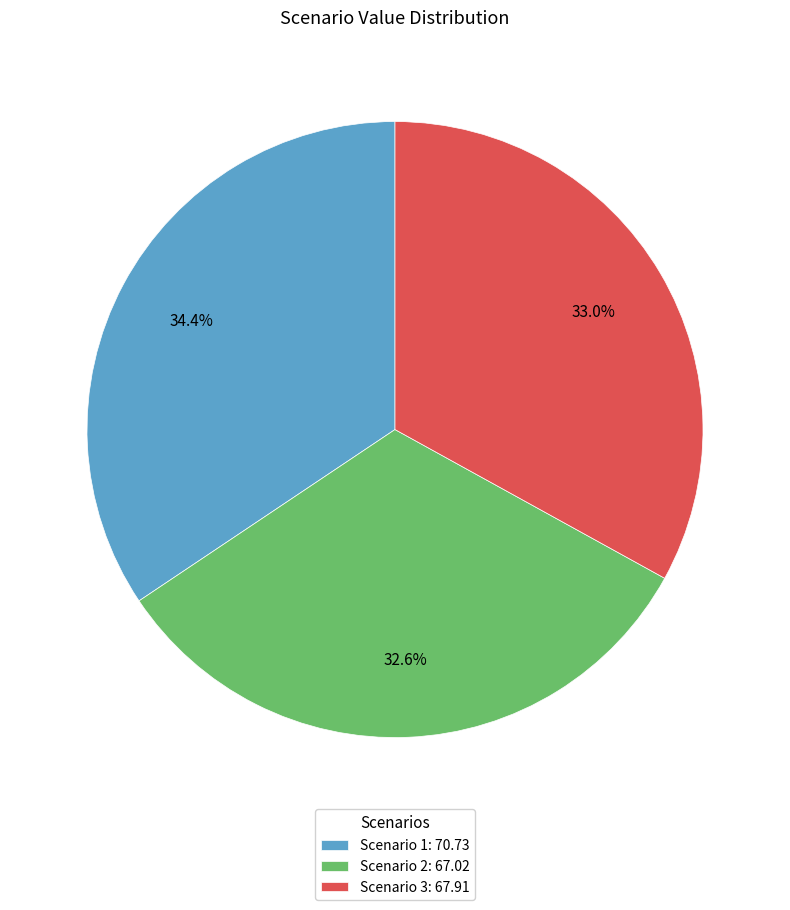

Which has a higher value, Scenario 3: 67.91 or Scenario 1: 70.73?

Scenario 1: 70.73